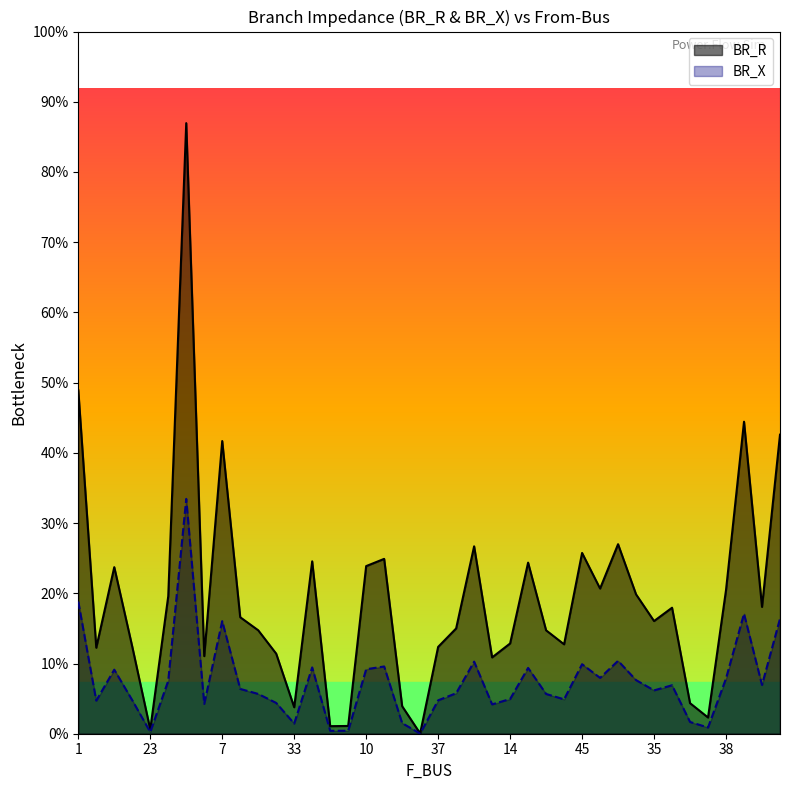

Rank the series by their average value, from lowest to highest.

BR_X, BR_R